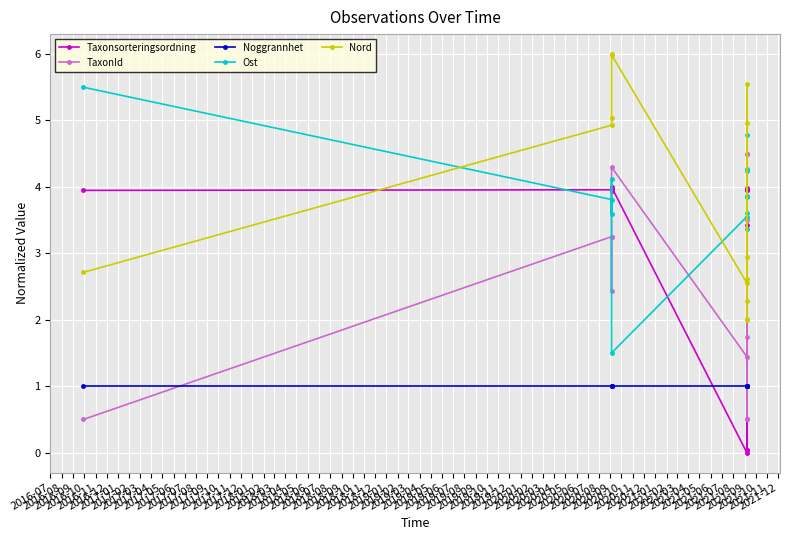

Which series changed the most between 2016-08 and 2016-10?

Nord